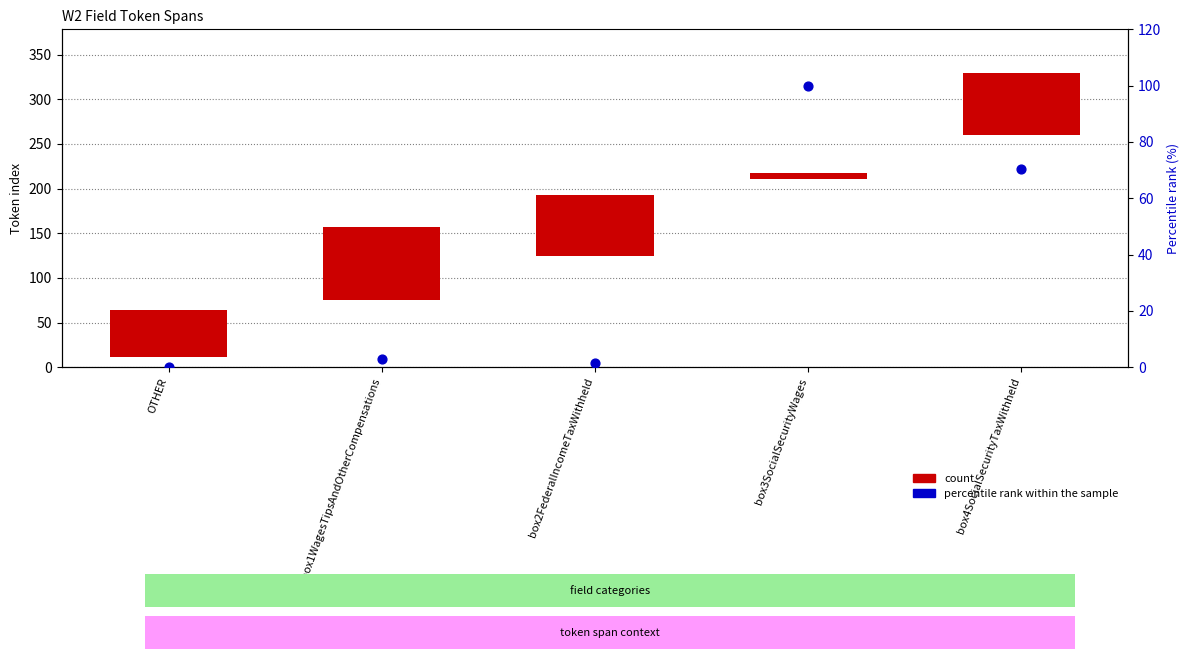

What are all the series names shown in the legend?

count, percentile rank within the sample